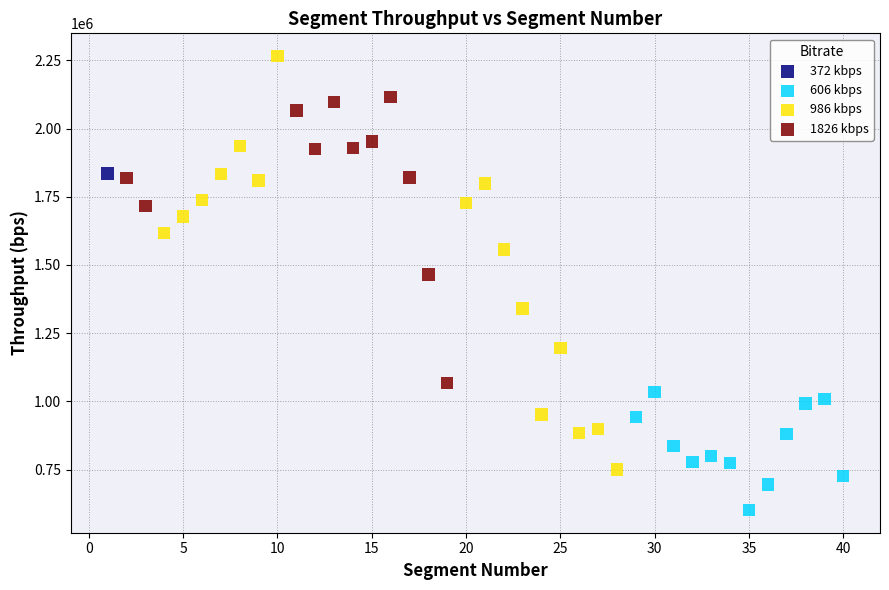

Which series reaches the maximum Y coordinate?

986 kbps